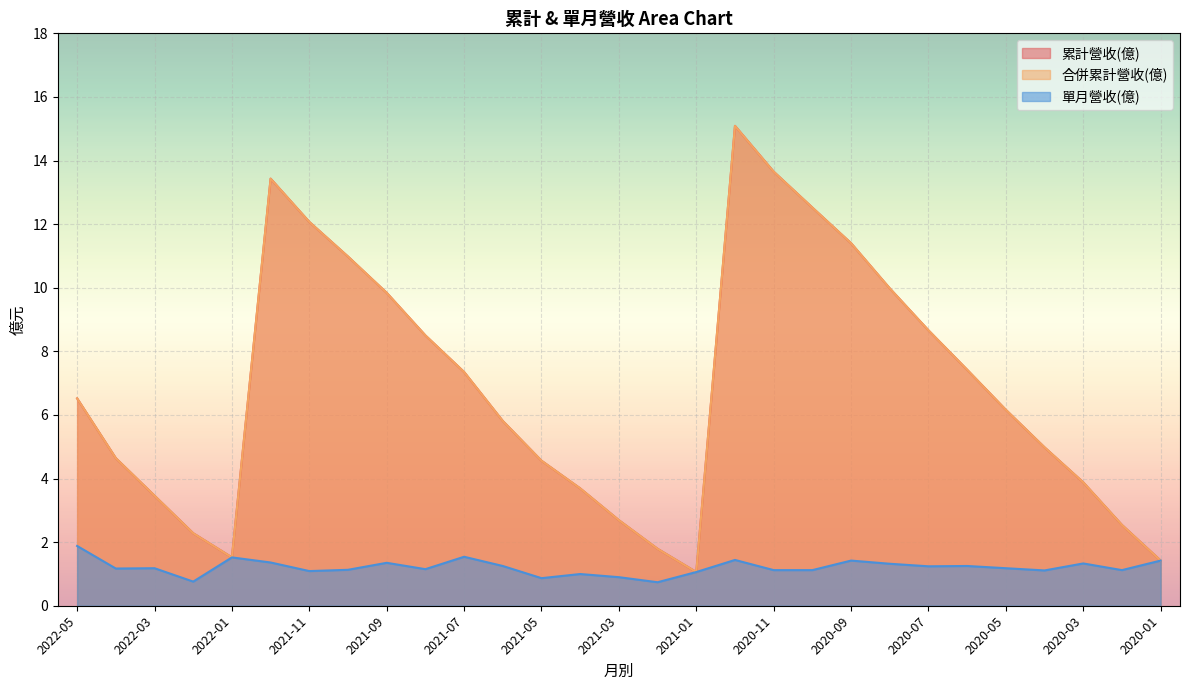

What position from the left is 2021-05?

13